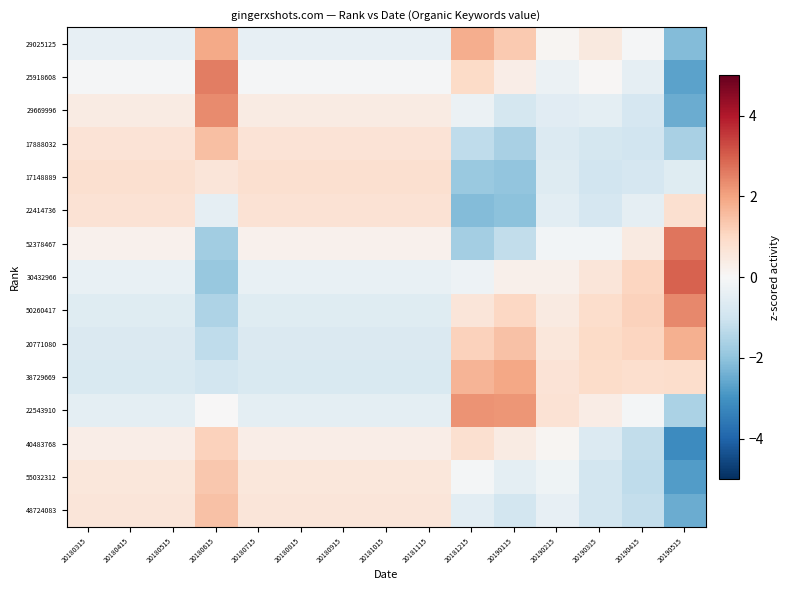

Reading left to right, extract all data points from this chart.

29025125: 20180315=-0.4	20180415=-0.4	20180515=-0.4	20180615=1.9	20180715=-0.4	20180815=-0.4	20180915=-0.4	20181015=-0.4	20181115=-0.4	20181215=1.8	20190115=1.3	20190215=0.1	20190315=0.5	20190415=-0.0	20190515=-2.2
25918608: 20180315=-0.1	20180415=-0.1	20180515=-0.1	20180615=2.6	20180715=-0.1	20180815=-0.1	20180915=-0.1	20181015=-0.1	20181115=-0.1	20181215=1.0	20190115=0.3	20190215=-0.3	20190315=0.1	20190415=-0.4	20190515=-2.7
29669996: 20180315=0.4	20180415=0.4	20180515=0.4	20180615=2.4	20180715=0.4	20180815=0.4	20180915=0.4	20181015=0.4	20181115=0.4	20181215=-0.3	20190115=-0.9	20190215=-0.6	20190315=-0.5	20190415=-0.8	20190515=-2.5
17888032: 20180315=0.7	20180415=0.7	20180515=0.7	20180615=1.5	20180715=0.7	20180815=0.7	20180915=0.7	20181015=0.7	20181115=0.7	20181215=-1.3	20190115=-1.6	20190215=-0.7	20190315=-0.9	20190415=-0.9	20190515=-1.6
17148889: 20180315=0.8	20180415=0.8	20180515=0.8	20180615=0.6	20180715=0.8	20180815=0.8	20180915=0.8	20181015=0.8	20181115=0.8	20181215=-1.8	20190115=-2.0	20190215=-0.6	20190315=-1.0	20190415=-0.8	20190515=-0.6
22414736: 20180315=0.7	20180415=0.7	20180515=0.7	20180615=-0.5	20180715=0.7	20180815=0.7	20180915=0.7	20181015=0.7	20181115=0.7	20181215=-2.2	20190115=-2.0	20190215=-0.5	20190315=-0.8	20190415=-0.4	20190515=0.8
52378467: 20180315=0.2	20180415=0.2	20180515=0.2	20180615=-1.7	20180715=0.2	20180815=0.2	20180915=0.2	20181015=0.2	20181115=0.2	20181215=-1.7	20190115=-1.2	20190215=-0.1	20190315=-0.2	20190415=0.4	20190515=2.7
30432966: 20180315=-0.4	20180415=-0.4	20180515=-0.4	20180615=-1.9	20180715=-0.4	20180815=-0.4	20180915=-0.4	20181015=-0.4	20181115=-0.4	20181215=-0.3	20190115=0.2	20190215=0.3	20190315=0.6	20190415=1.1	20190515=2.9
50260417: 20180315=-0.6	20180415=-0.6	20180515=-0.6	20180615=-1.6	20180715=-0.6	20180815=-0.6	20180915=-0.6	20181015=-0.6	20181115=-0.6	20181215=0.6	20190115=1.0	20190215=0.5	20190315=0.9	20190415=1.2	20190515=2.4
20771080: 20180315=-0.7	20180415=-0.7	20180515=-0.7	20180615=-1.3	20180715=-0.7	20180815=-0.7	20180915=-0.7	20181015=-0.7	20181115=-0.7	20181215=1.2	20190115=1.5	20190215=0.6	20190315=1.0	20190415=1.1	20190515=1.8
38729669: 20180315=-0.8	20180415=-0.8	20180515=-0.8	20180615=-0.9	20180715=-0.8	20180815=-0.8	20180915=-0.8	20181015=-0.8	20181115=-0.8	20181215=1.7	20190115=1.9	20190215=0.7	20190315=0.9	20190415=0.9	20190515=0.9
22543910: 20180315=-0.5	20180415=-0.5	20180515=-0.5	20180615=0.0	20180715=-0.5	20180815=-0.5	20180915=-0.5	20181015=-0.5	20181115=-0.5	20181215=2.3	20190115=2.2	20190215=0.7	20190315=0.4	20190415=-0.1	20190515=-1.6
40483768: 20180315=0.3	20180415=0.3	20180515=0.3	20180615=1.2	20180715=0.3	20180815=0.3	20180915=0.3	20181015=0.3	20181115=0.3	20181215=0.8	20190115=0.4	20190215=0.1	20190315=-0.7	20190415=-1.2	20190515=-3.2
55032312: 20180315=0.6	20180415=0.6	20180515=0.6	20180615=1.3	20180715=0.6	20180815=0.6	20180915=0.6	20181015=0.6	20181115=0.6	20181215=-0.1	20190115=-0.5	20190215=-0.2	20190315=-0.9	20190415=-1.3	20190515=-2.8
48724083: 20180315=0.6	20180415=0.6	20180515=0.6	20180615=1.5	20180715=0.6	20180815=0.6	20180915=0.6	20181015=0.6	20181115=0.6	20181215=-0.5	20190115=-0.9	20190215=-0.4	20190315=-0.9	20190415=-1.2	20190515=-2.5